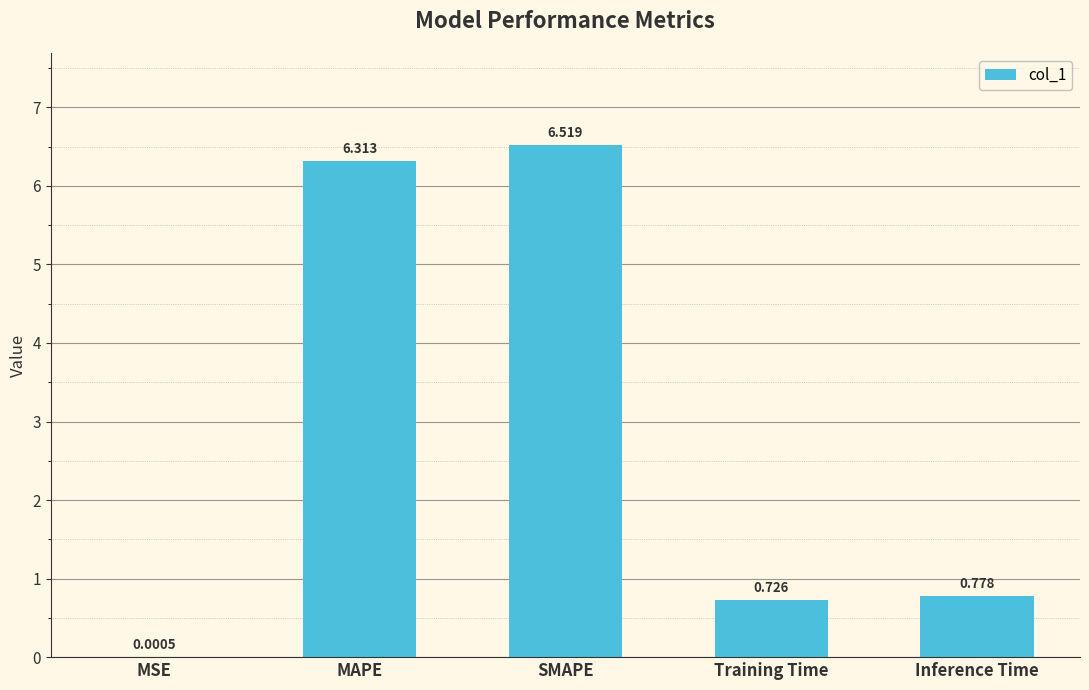

Count the number of categories in the chart.

5